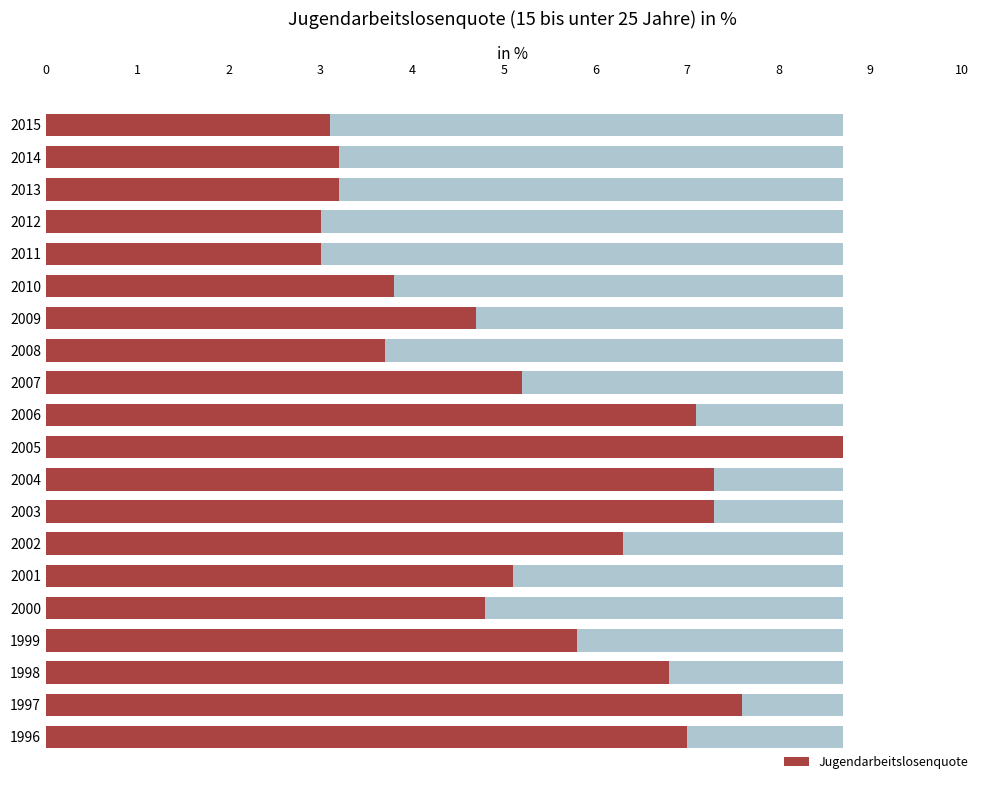

What is the minimum value for Jugendarbeitslosenquote?

3.0